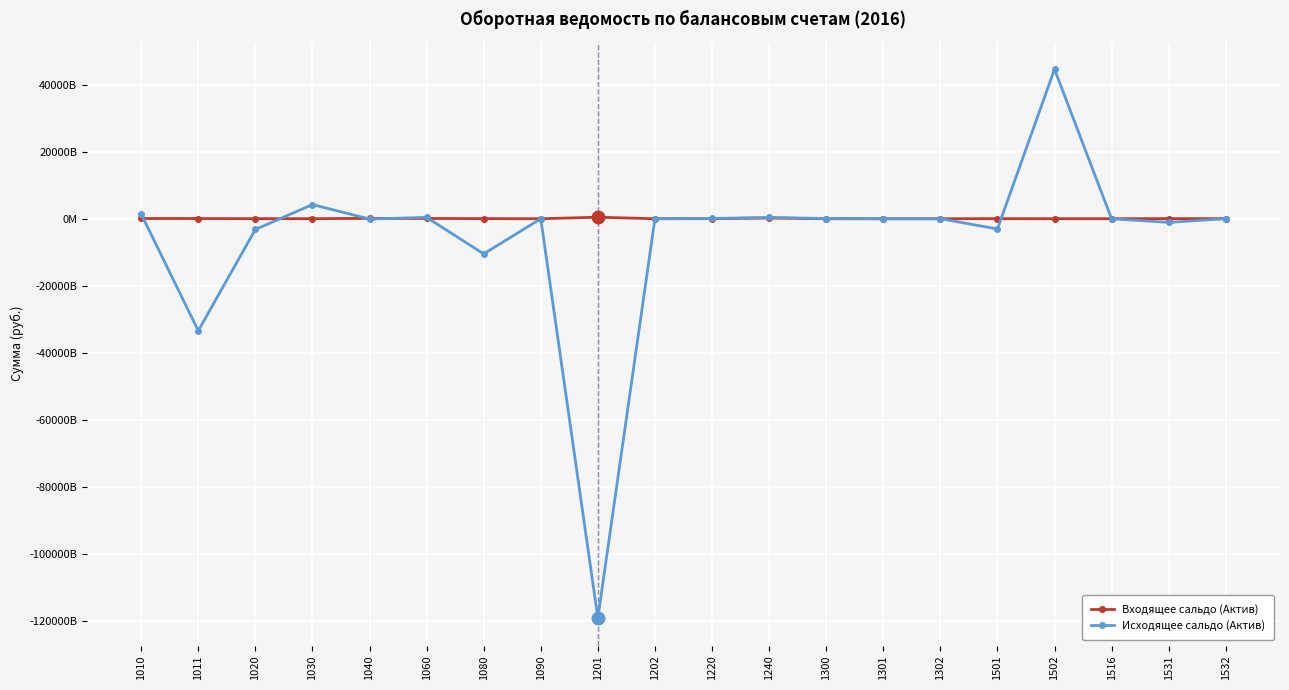

What is the difference between the second highest and second lowest values in the Исходящее сальдо (Актив) series?

37619711831927.4